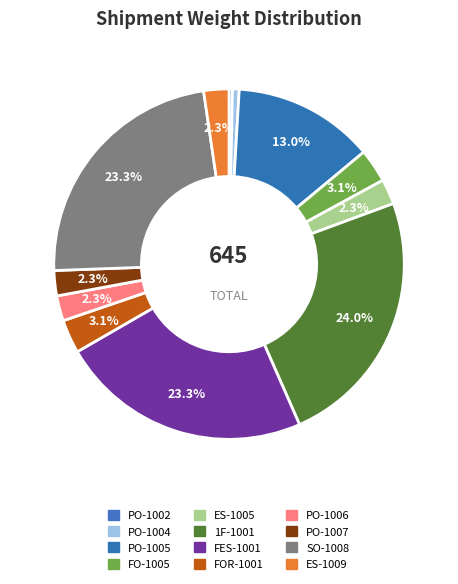

Is it true that PO-1004 is 11% of the pie?

False